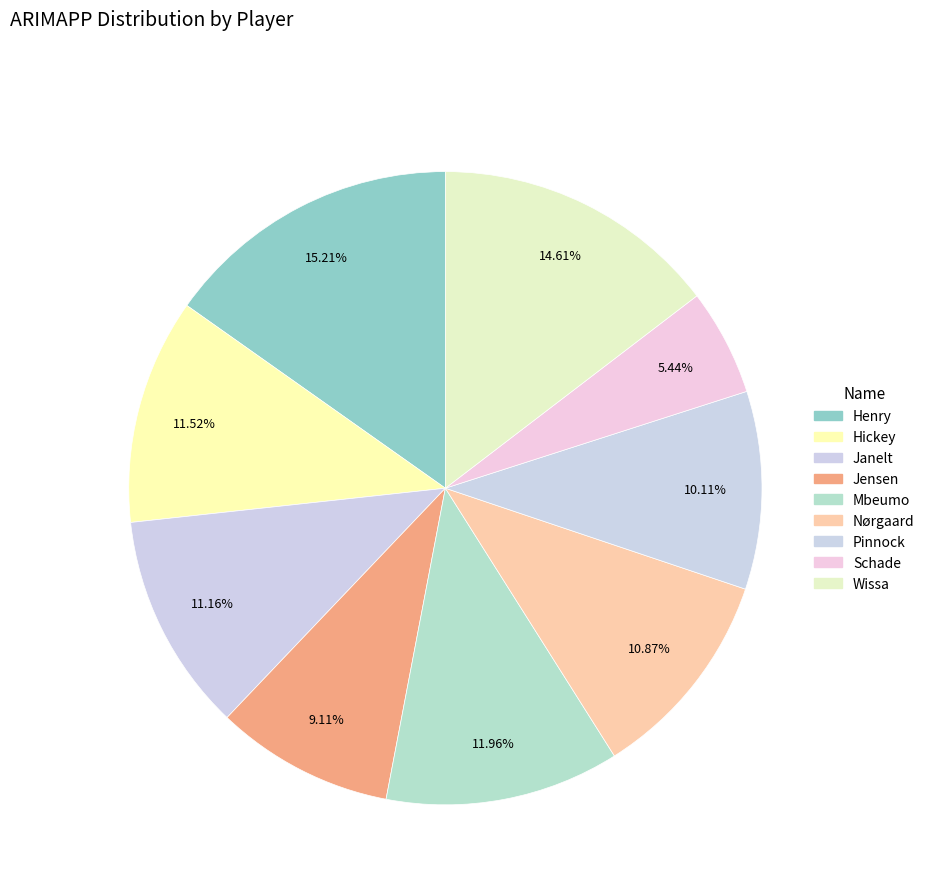

Which slice is the largest?

Henry